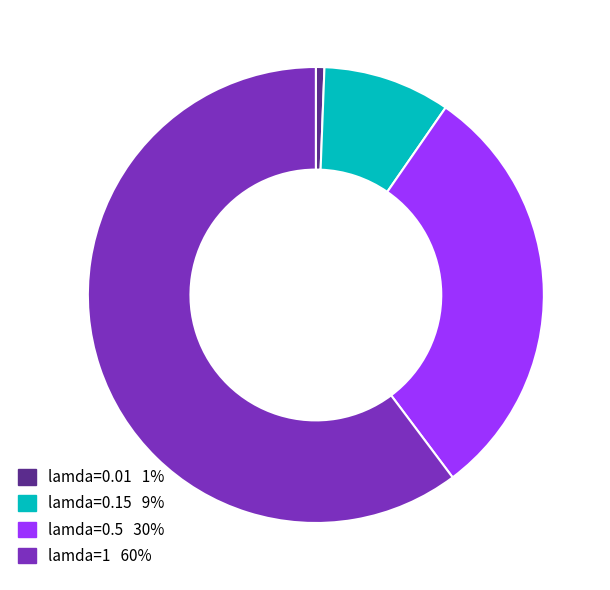

How many slices are in this pie chart?

4